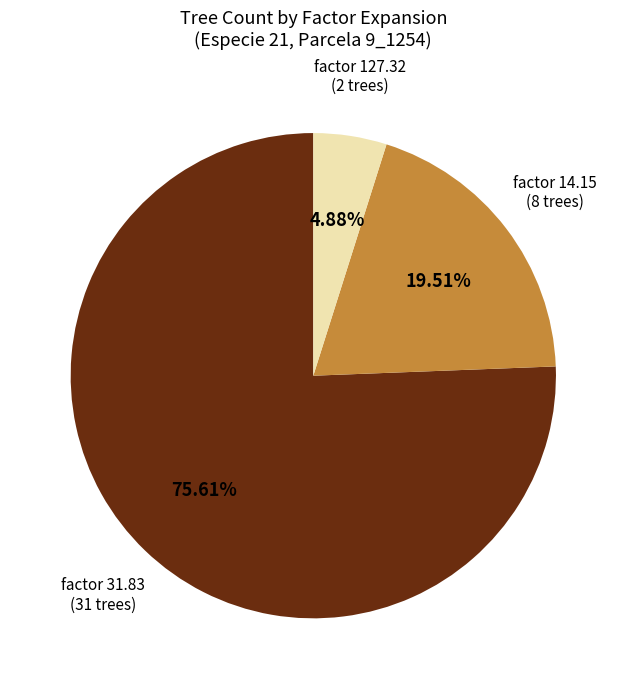

Is there a majority slice in this chart?

Yes